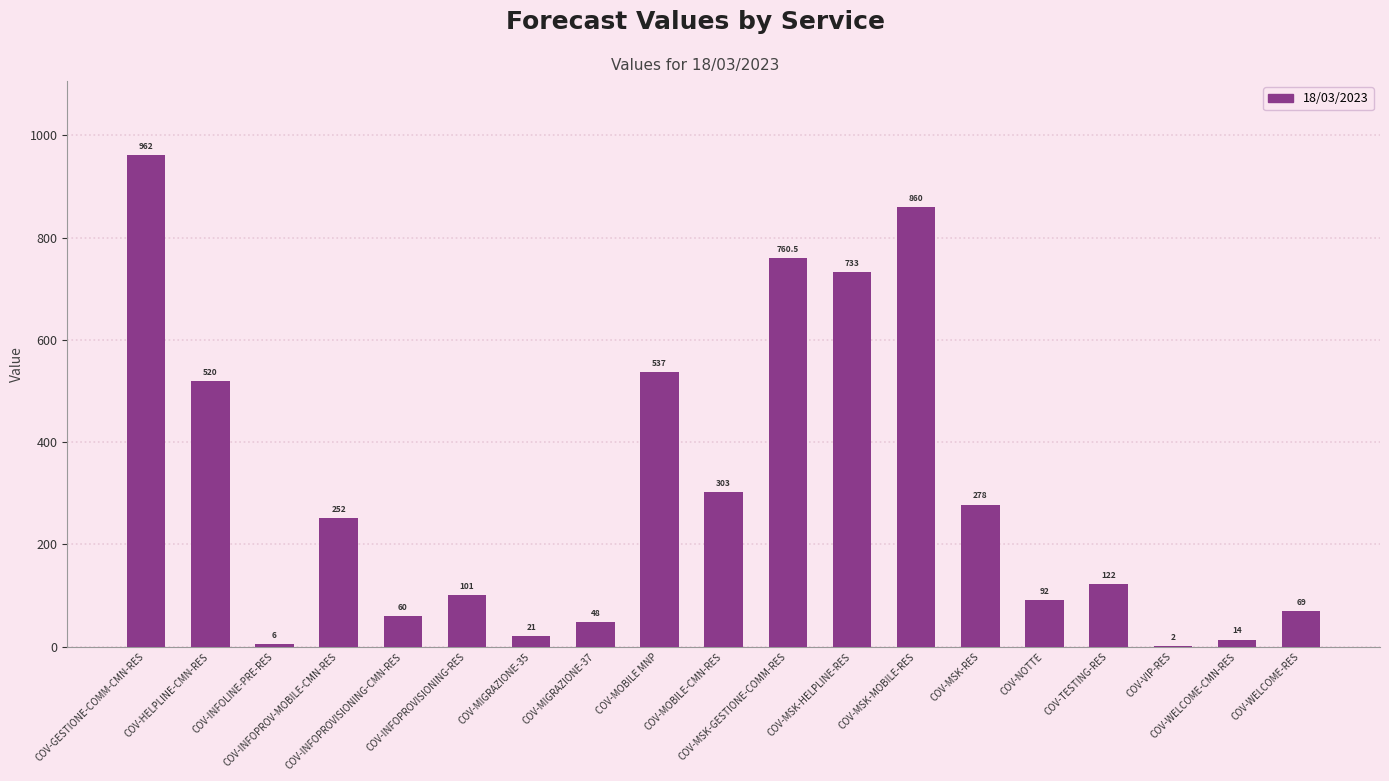

At which label is the value closest to 482?

COV-HELPLINE-CMN-RES